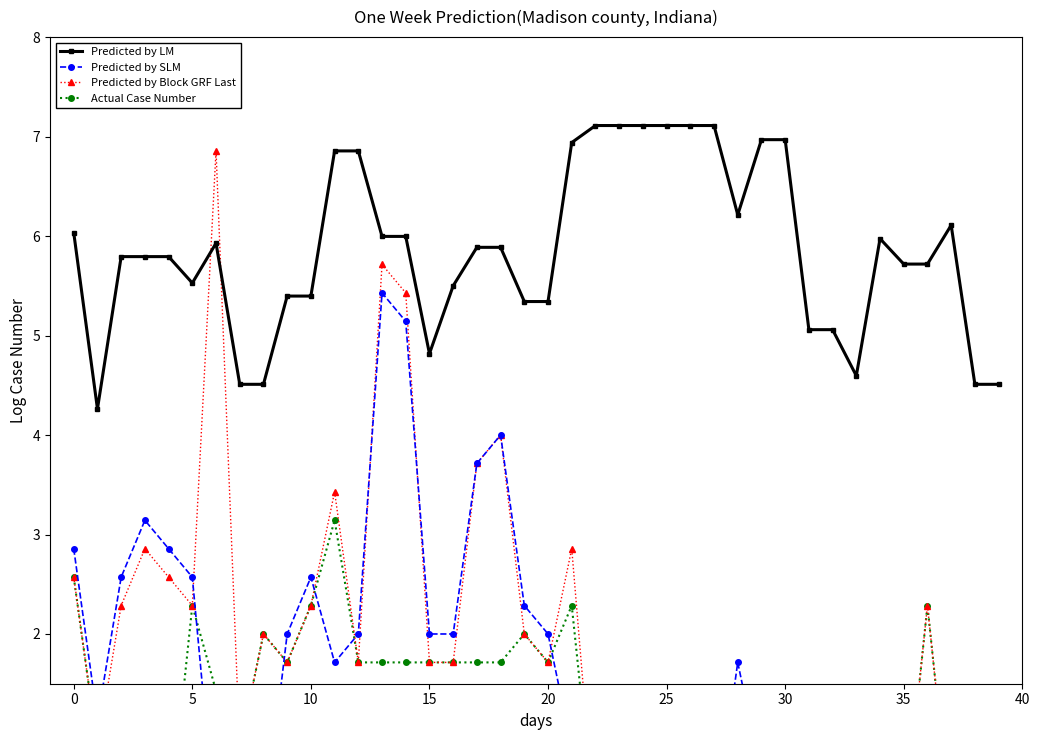

Rank the series by their maximum value, from lowest to highest.

Actual Case Number, Predicted by SLM, Predicted by Block GRF Last, Predicted by LM